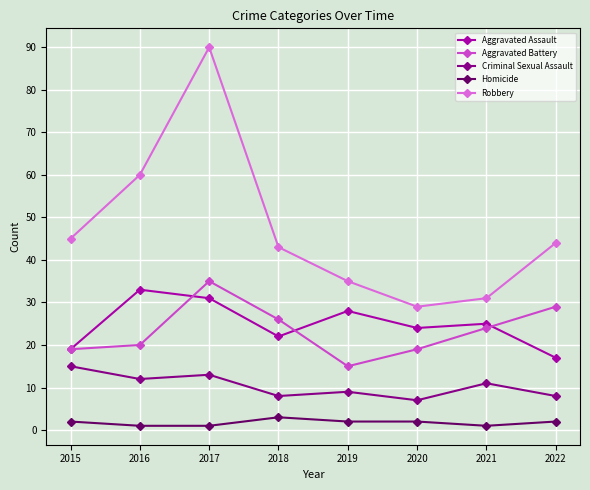

Is it true that Robbery equals 31 at 2021?

True